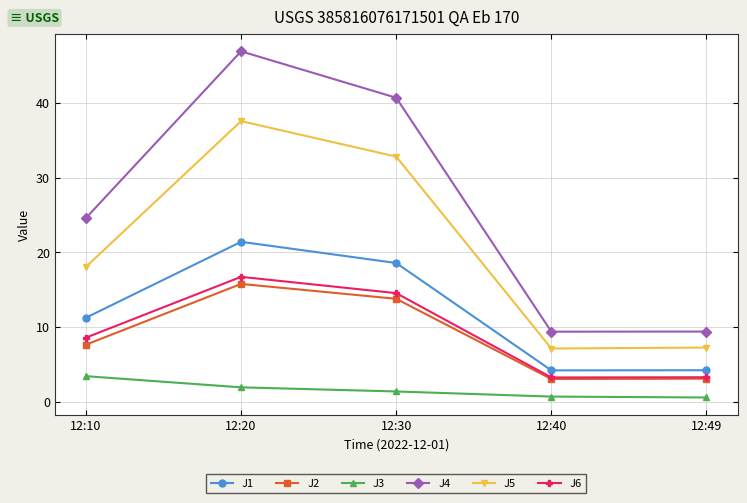

How many values in the J5 series exceed 18?

3